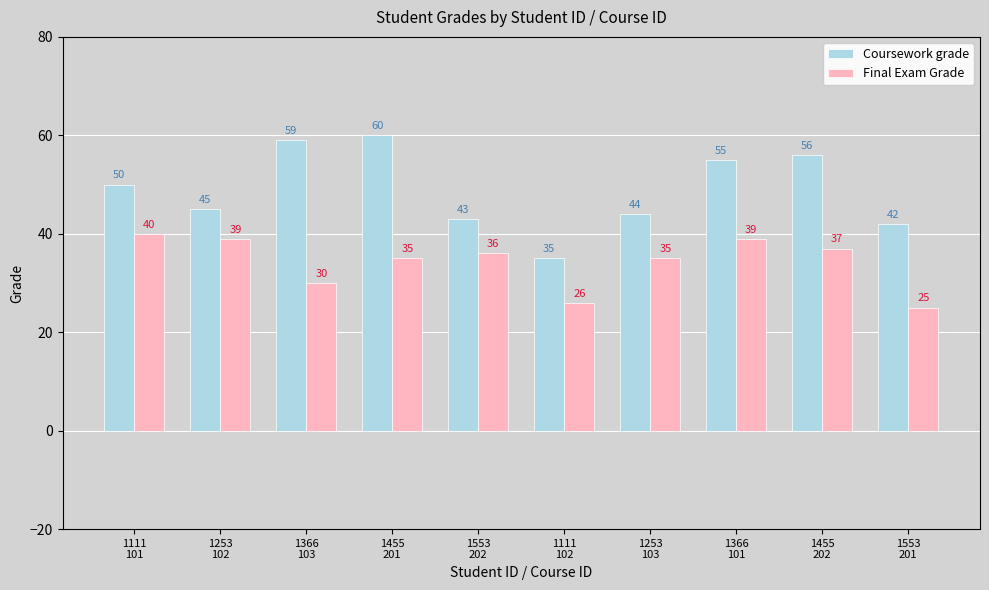

Rank the series by their average value, from highest to lowest.

Coursework grade, Final Exam Grade